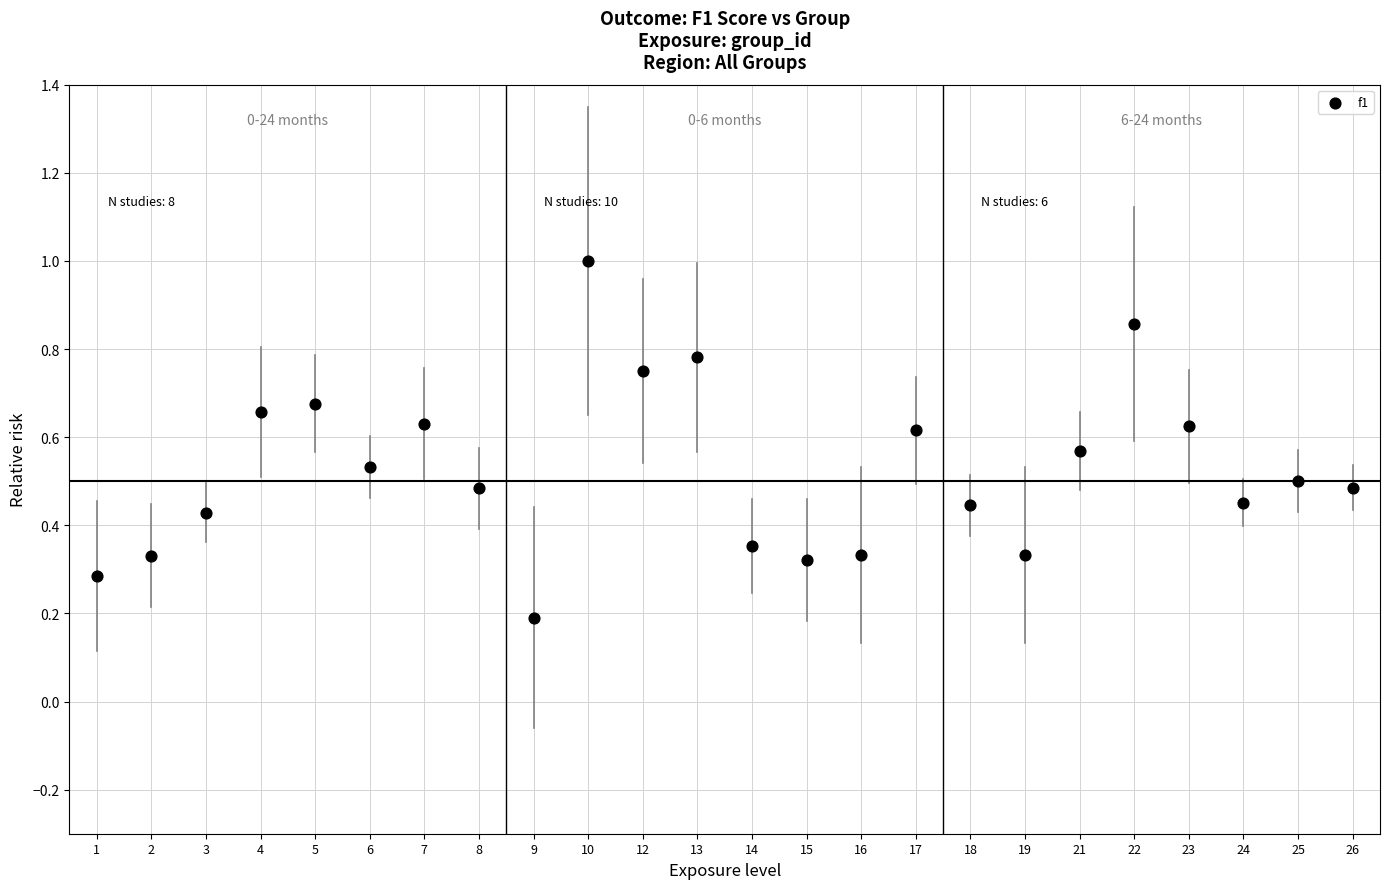

What is the range of X values (max minus min)?

23.0